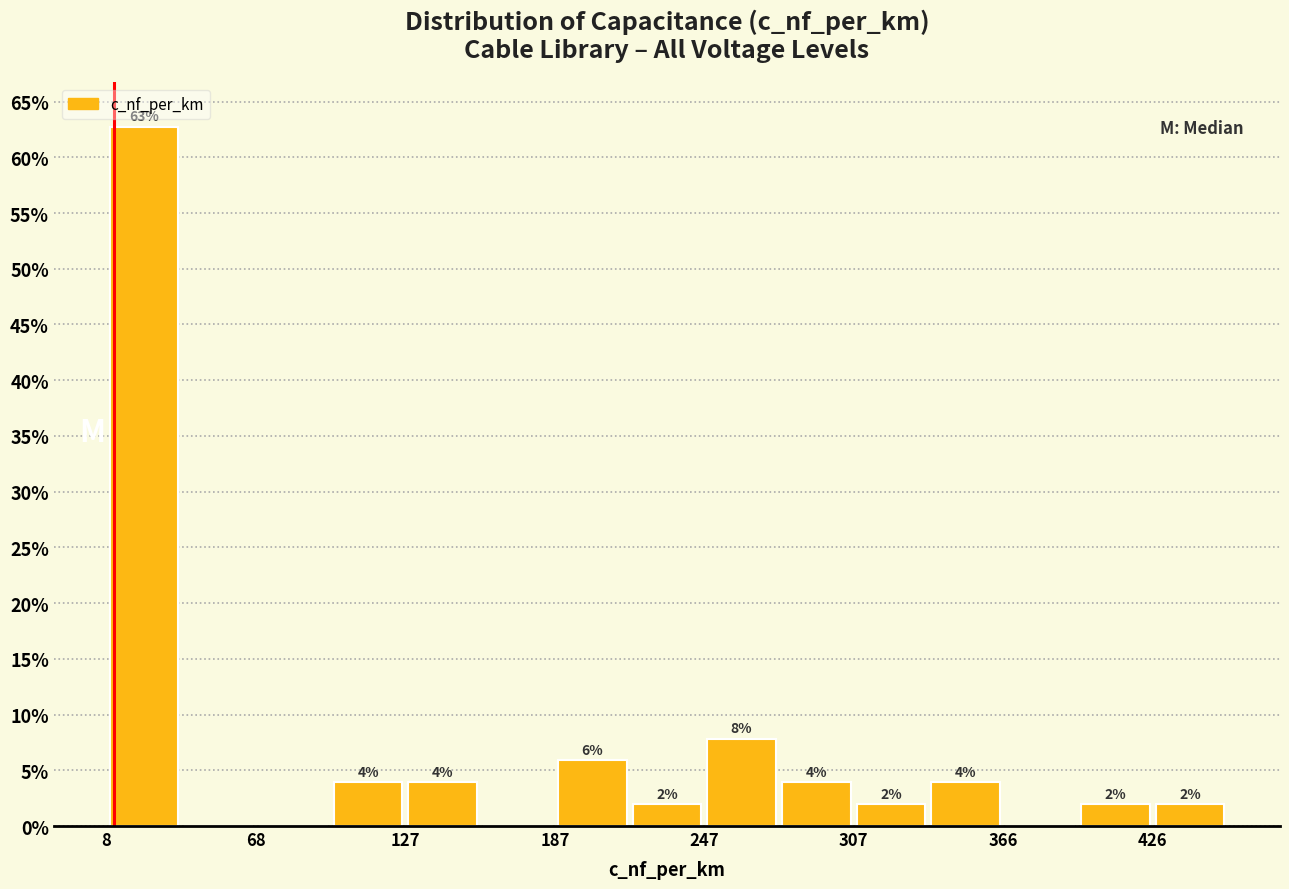

Around what value on the x-axis is the tallest bar? Give the approximate position of its centre, as read against the axis.

20